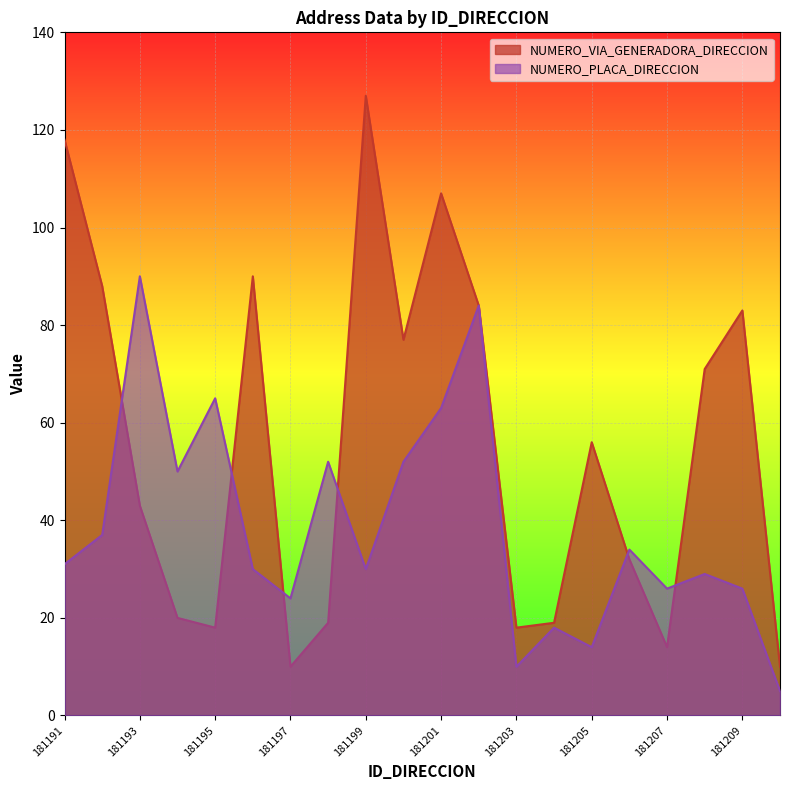

Where do NUMERO_VIA_GENERADORA_DIRECCION and NUMERO_PLACA_DIRECCION first cross each other?

181192 and 181193